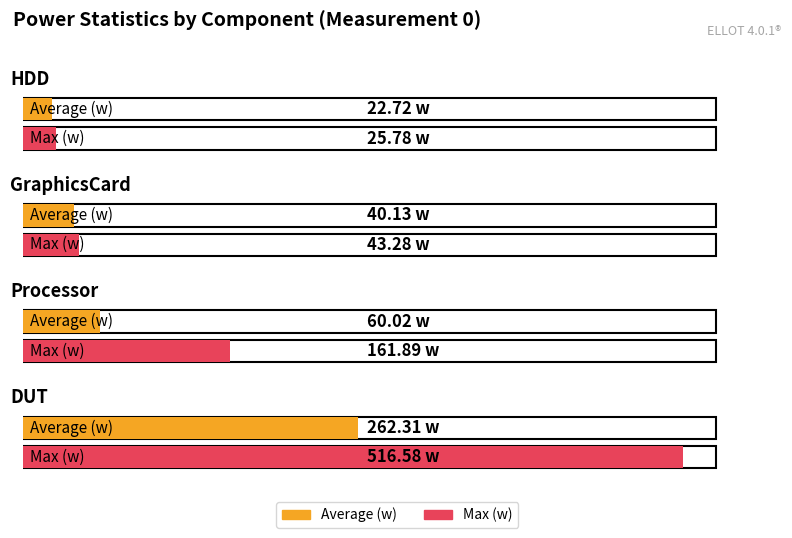

Which series has the largest range (max minus min)?

Max (w)